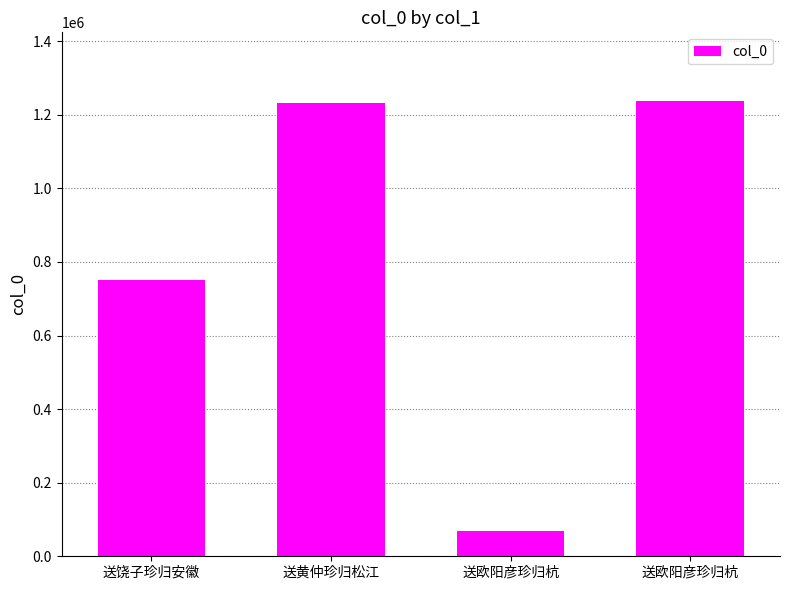

What is the label of the 3rd bar from the left?

送欧阳彦珍归杭